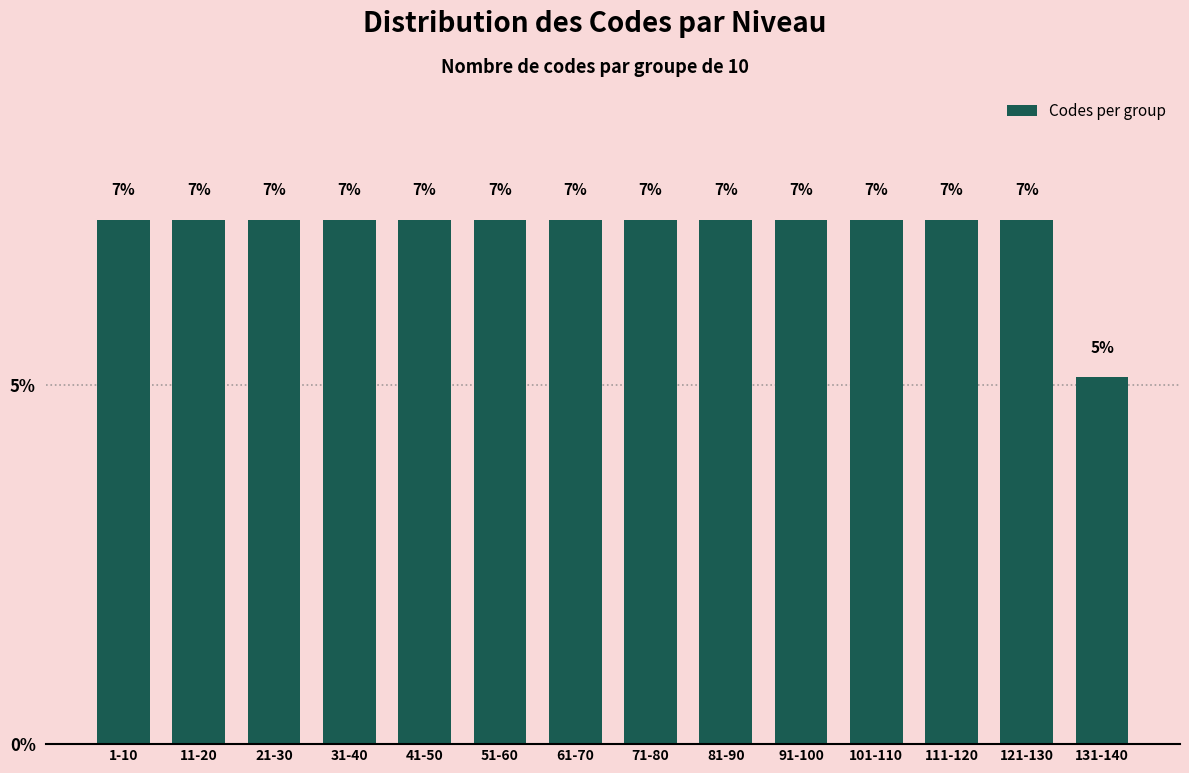

Are the bars horizontal?

No